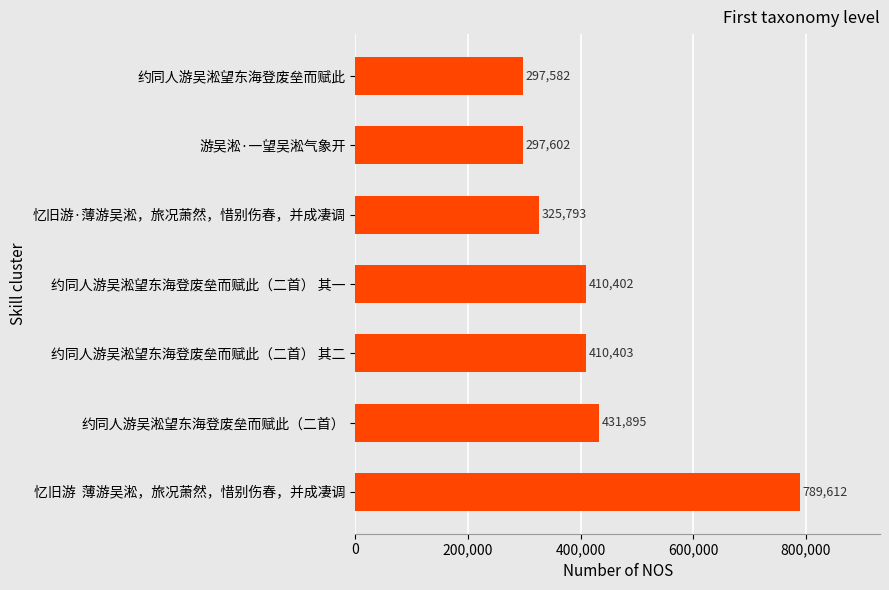

Count the number of data series in this chart.

1